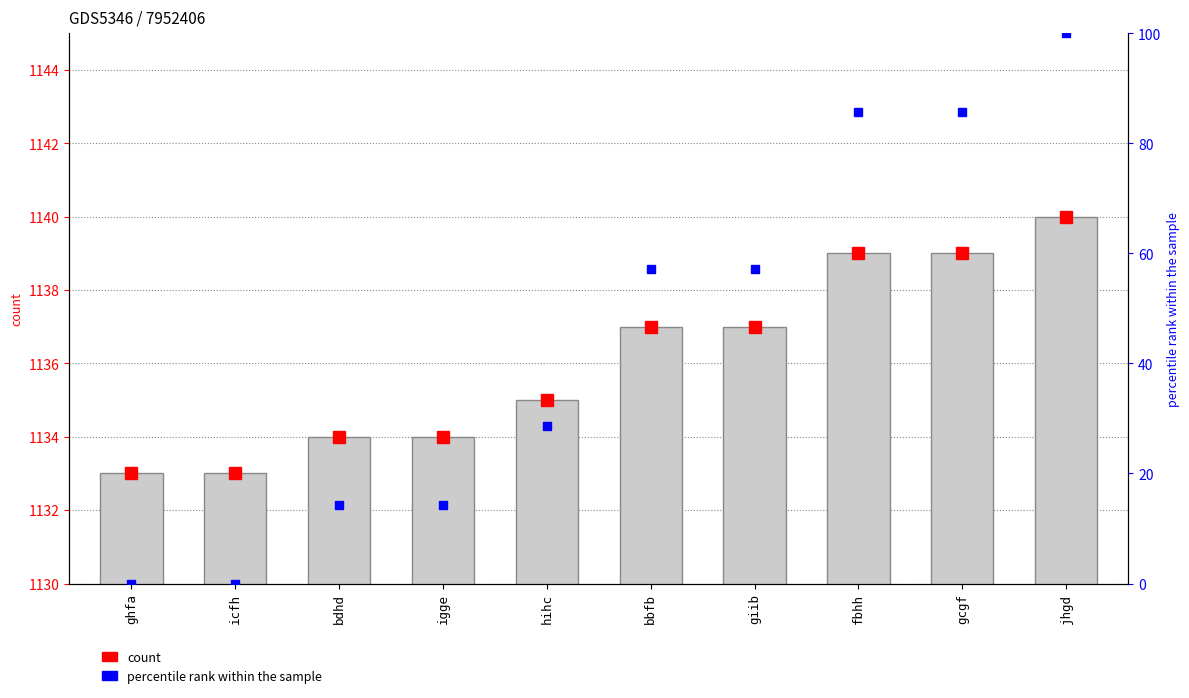

Reading left to right, list all the values displayed in this chart.

col_1: 1133.0	1133.0	1134.0	1134.0	1135.0	1137.0	1137.0	1139.0	1139.0	1140.0
percentile rank within the sample: 0.0	0.0	14.3	14.3	28.6	57.1	57.1	85.7	85.7	100.0